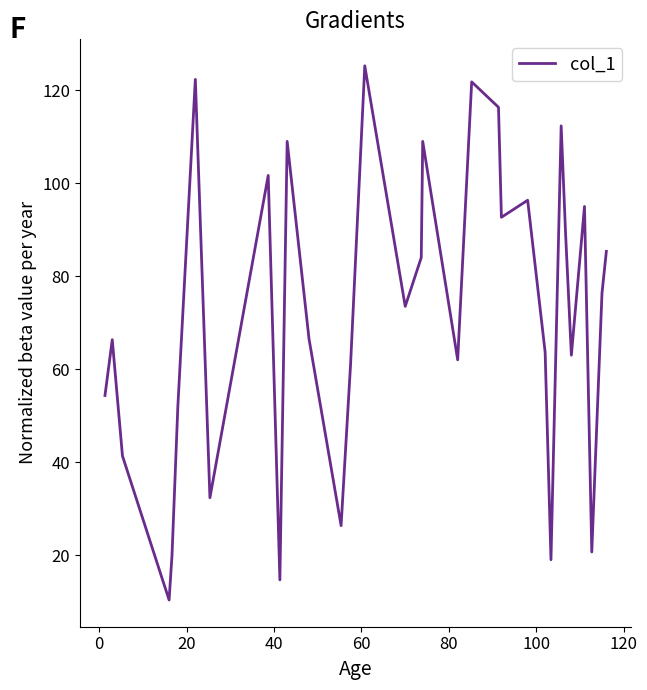

What is the smallest value displayed?

10.3